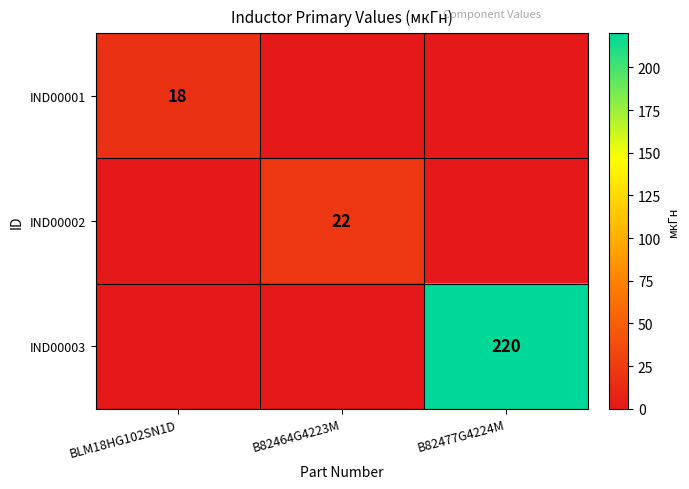

The value of IND00002 at B82464G4223M is 34. True or false?

False